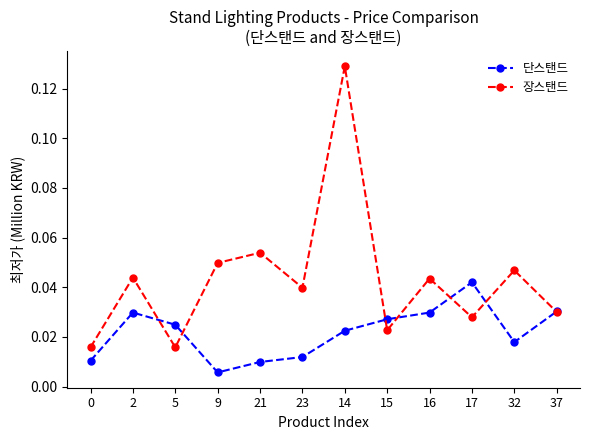

How many distinct data groups are displayed?

2